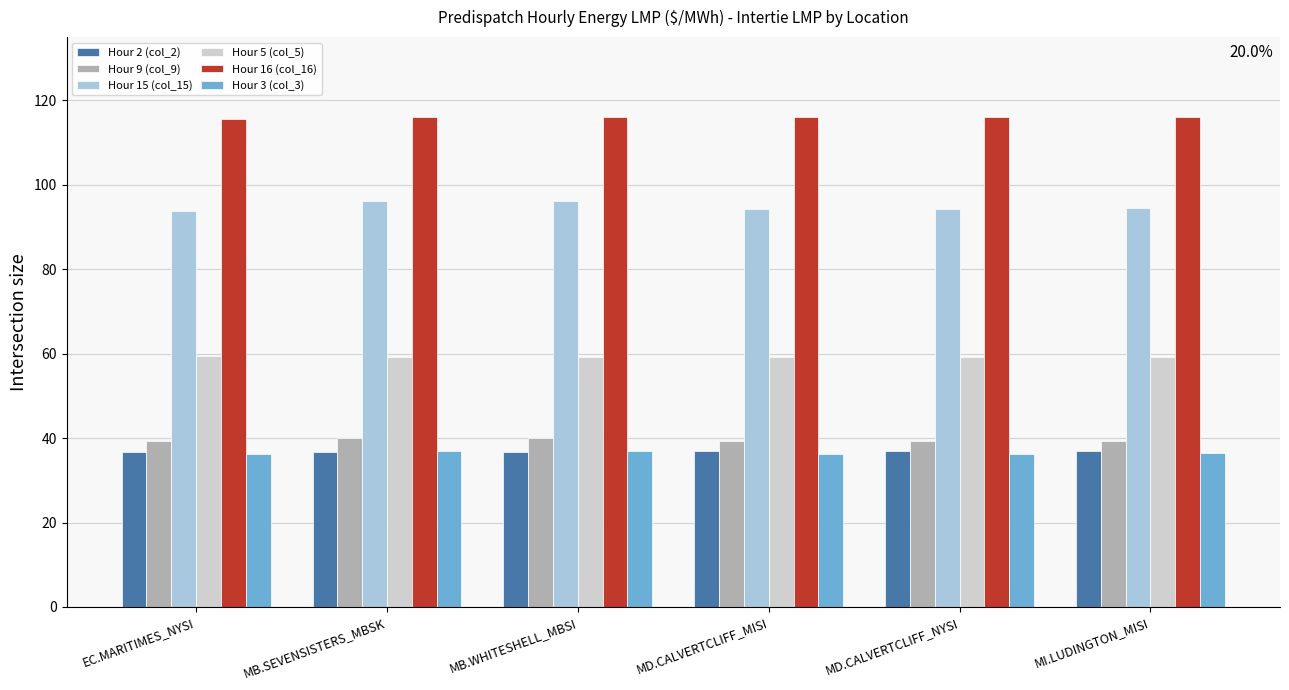

What are all the series names shown in the legend?

Hour 2 (col_2), Hour 9 (col_9), Hour 15 (col_15), Hour 5 (col_5), Hour 16 (col_16), Hour 3 (col_3)